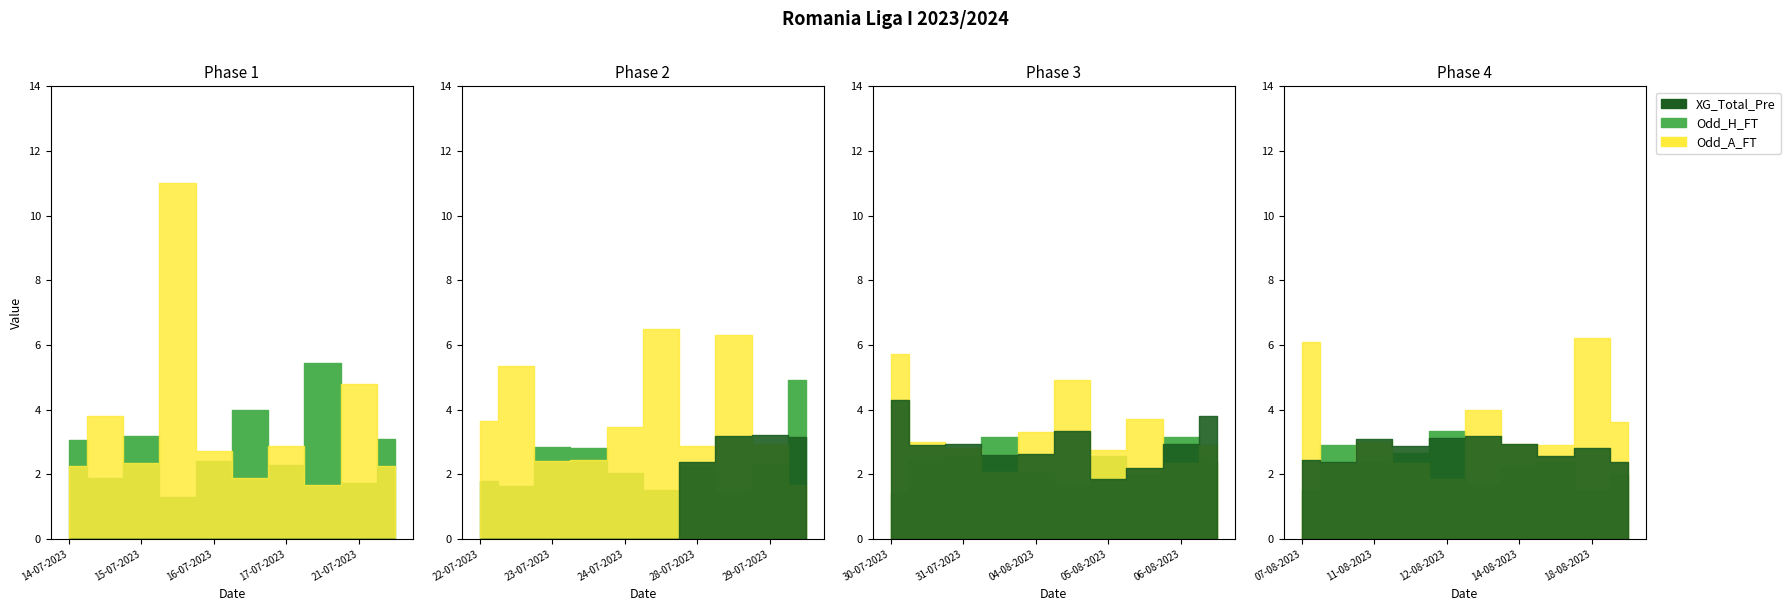

Which series has the widest spread of values?

Odd_A_FT